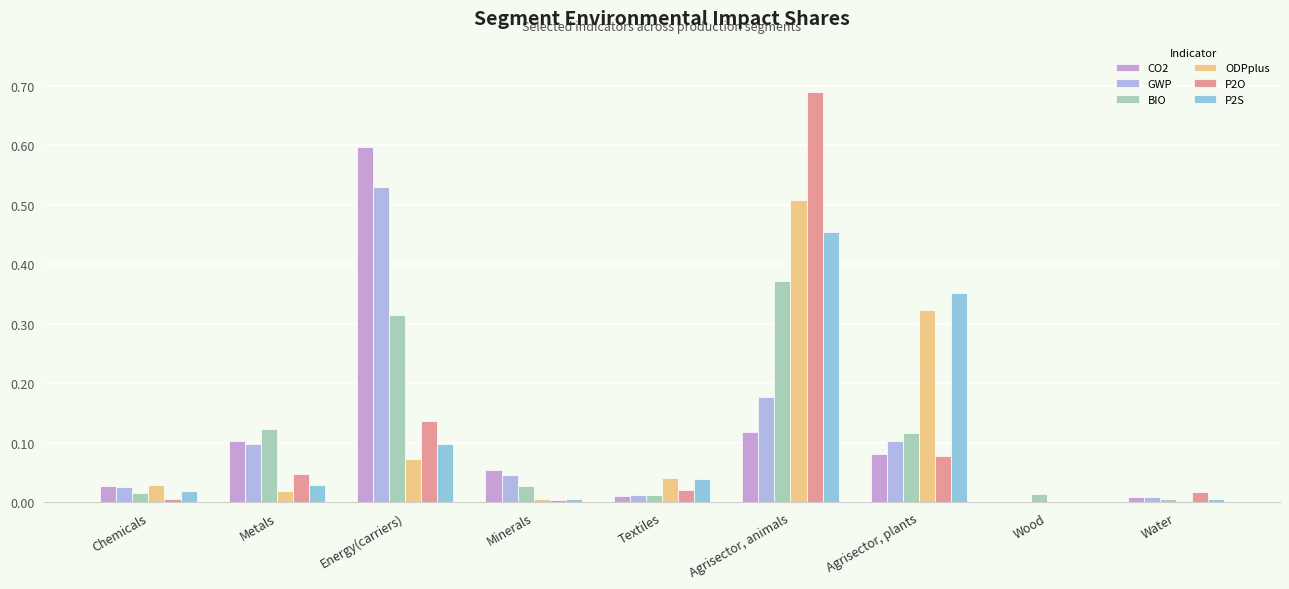

What is the label of the 4th bar from the right?

Agrisector, animals